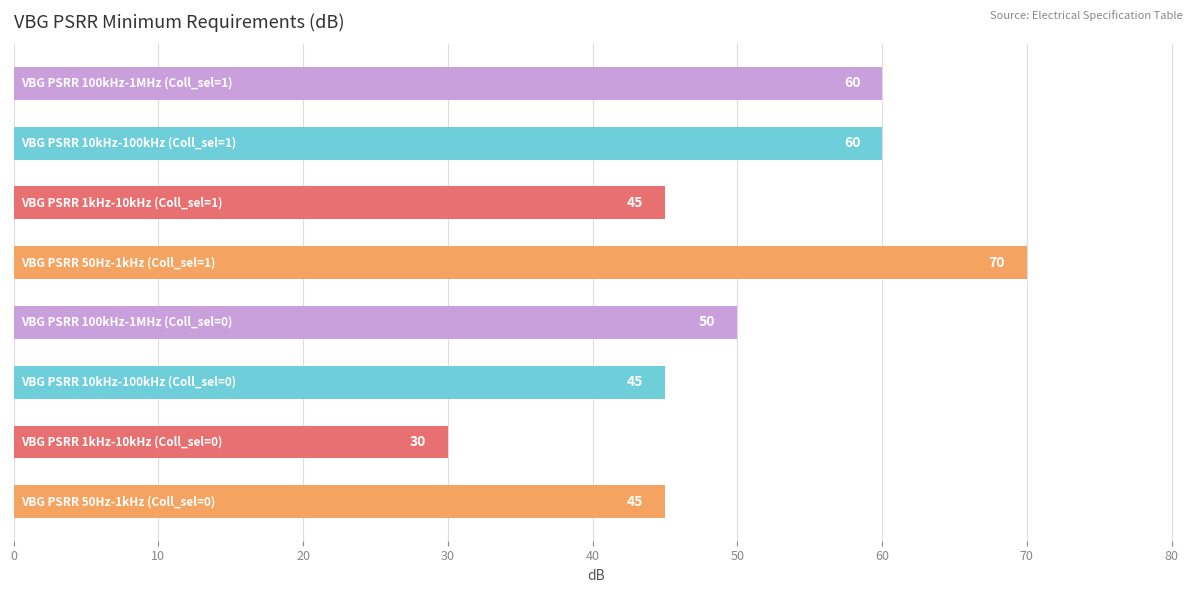

Count the values in the range 45 to 60.

6